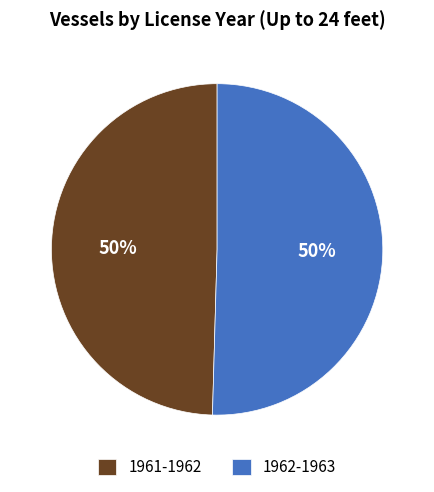

To the nearest percent, what is the combined percentage of 1962-1963 and 1961-1962?

100%